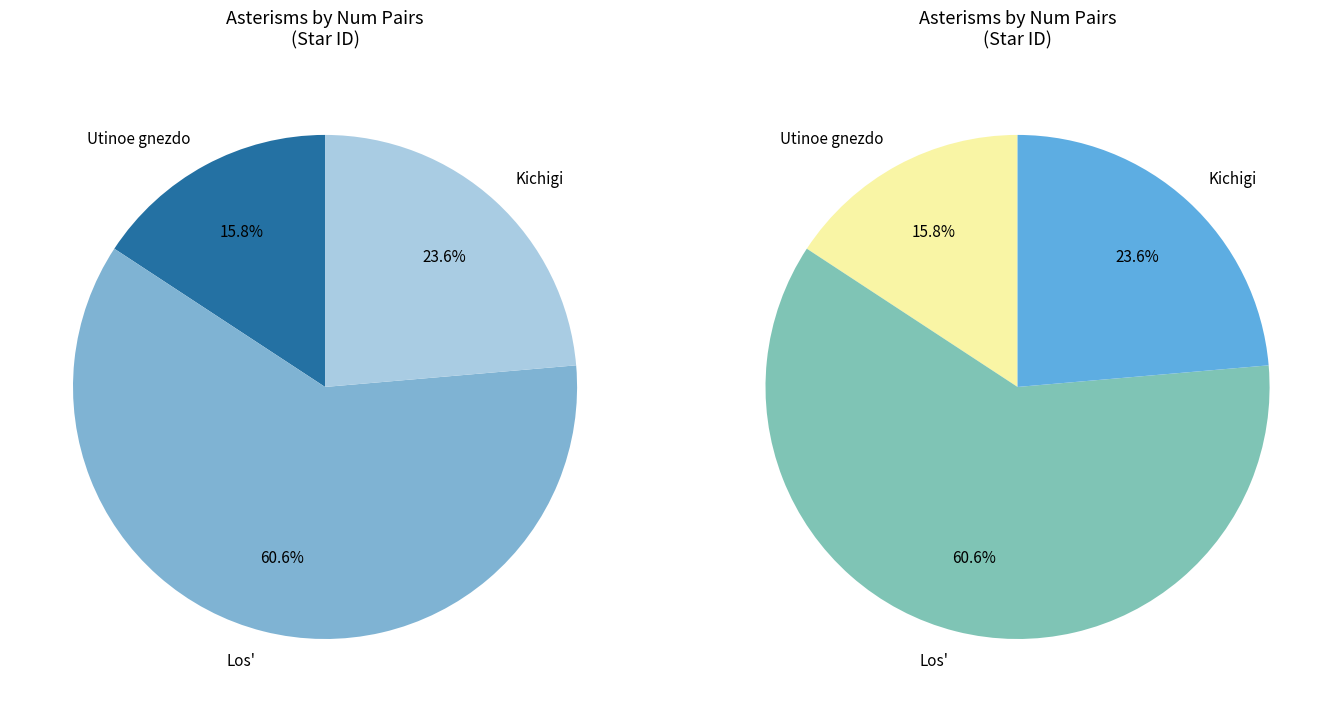

To the nearest percent, what is the difference between the largest and smallest slice percentages?

45%